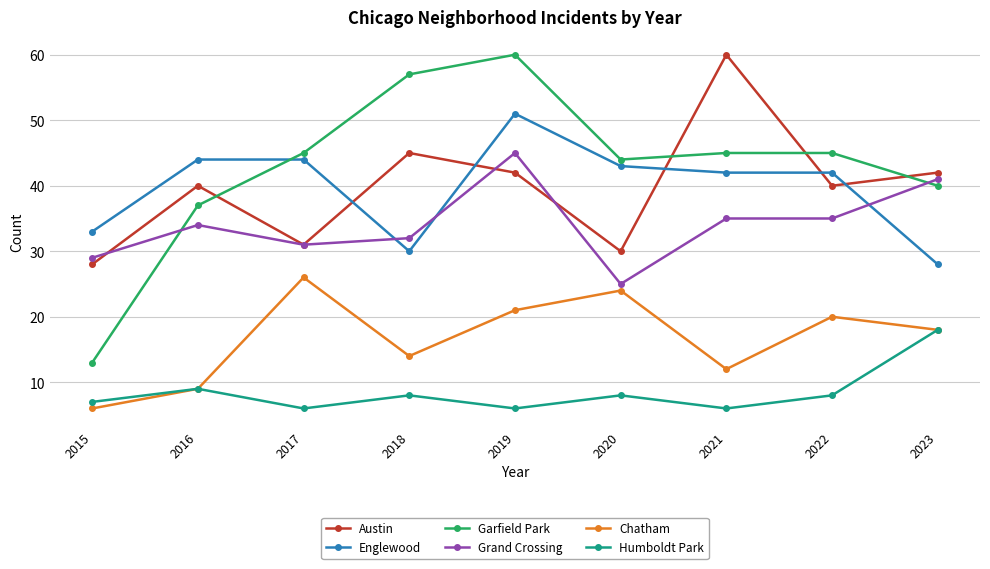

How many values in the Humboldt Park series are below 8?

4